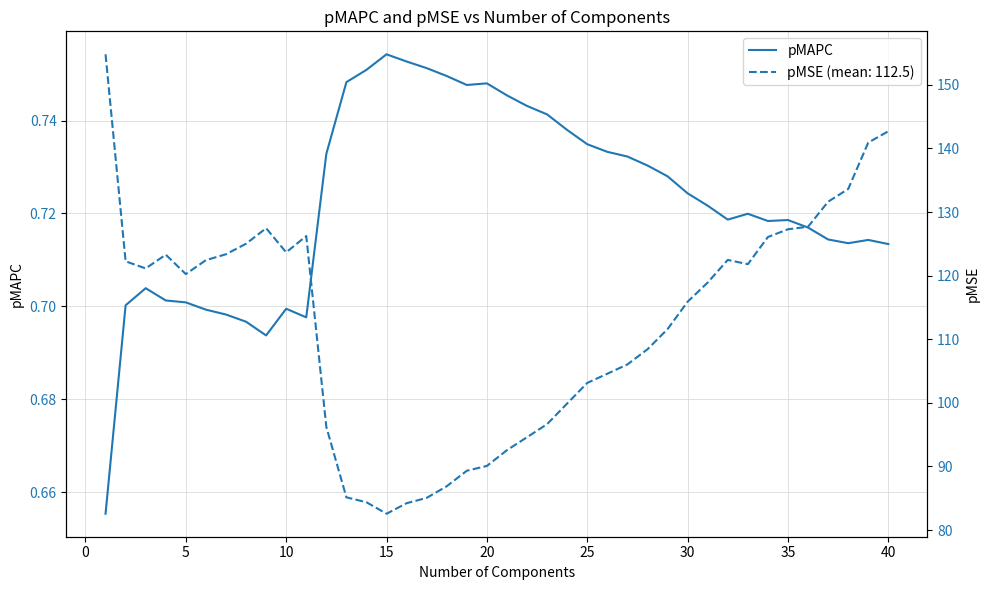

What is the value of the 29th point from the left?

0.7